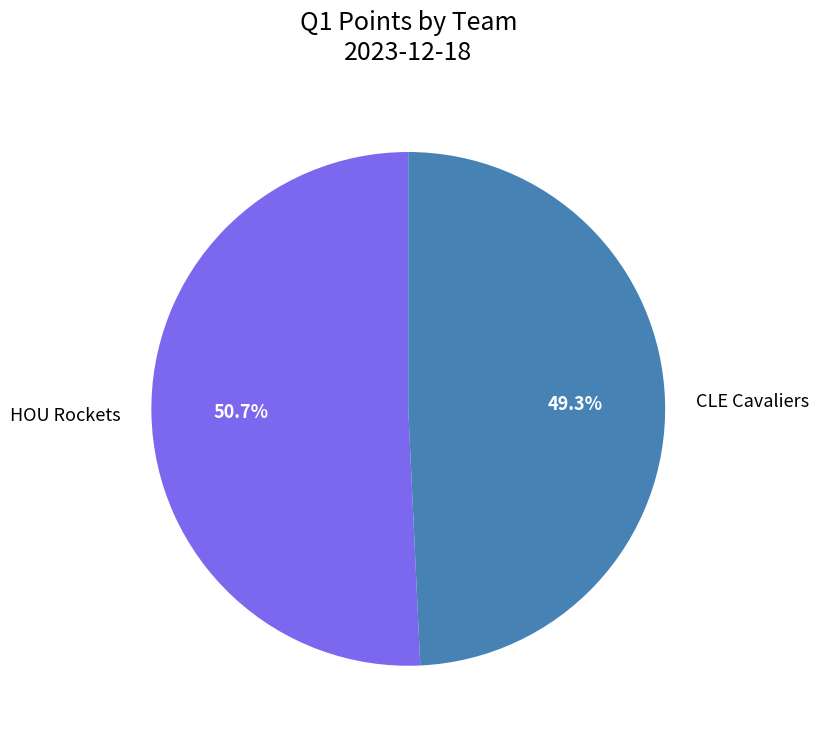

Which slice is the largest?

HOU Rockets